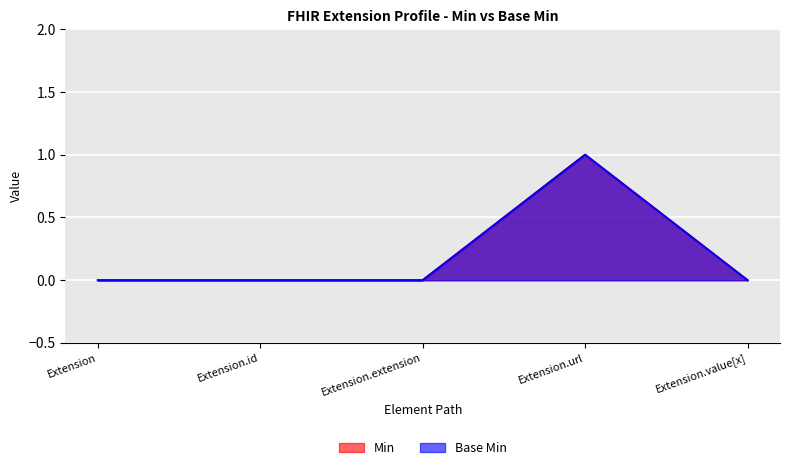

At how many categories does at least one series exceed 0?

1